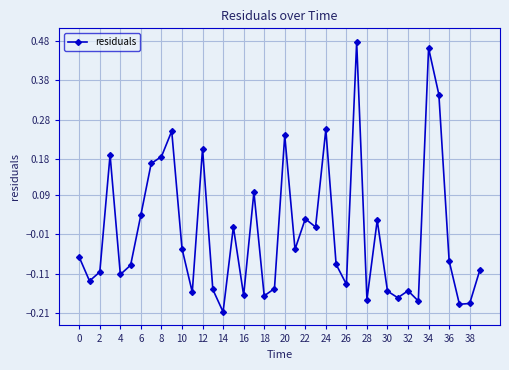

What is the difference between the second highest and minimum values?

0.7